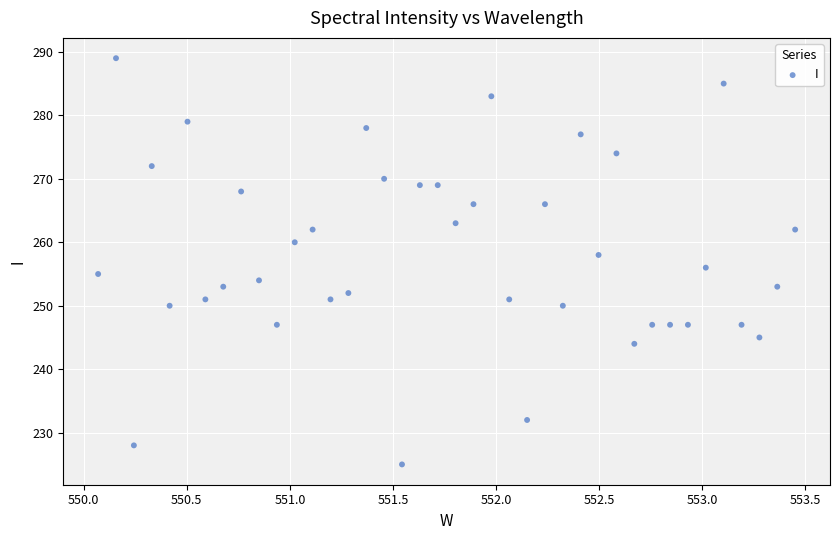

How many data points are displayed?

40